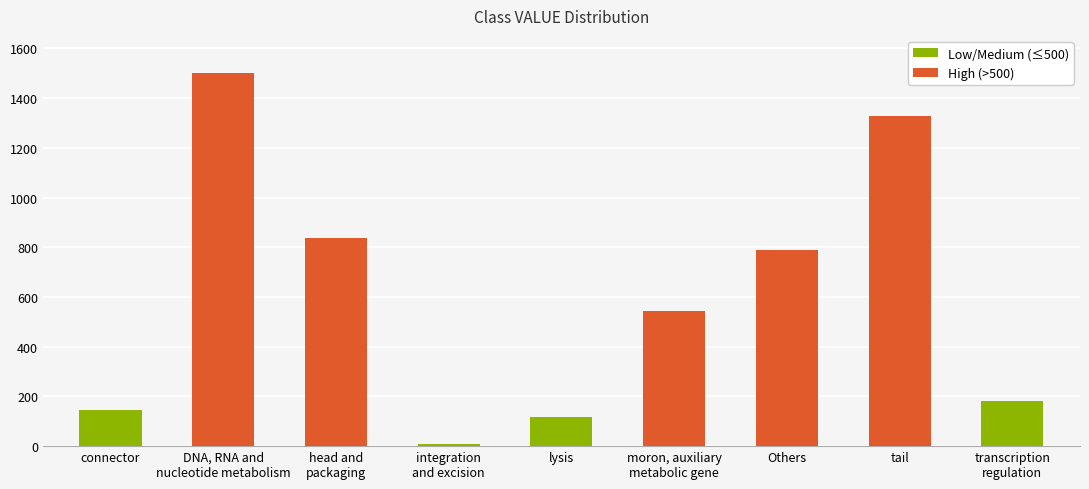

What is the label of the 3rd bar from the right?

Others